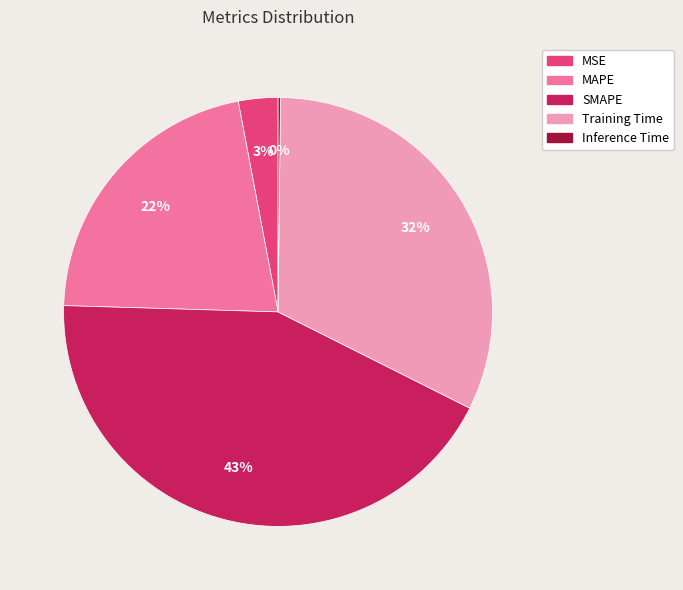

To the nearest percent, what percentage of the pie is Training Time?

32%